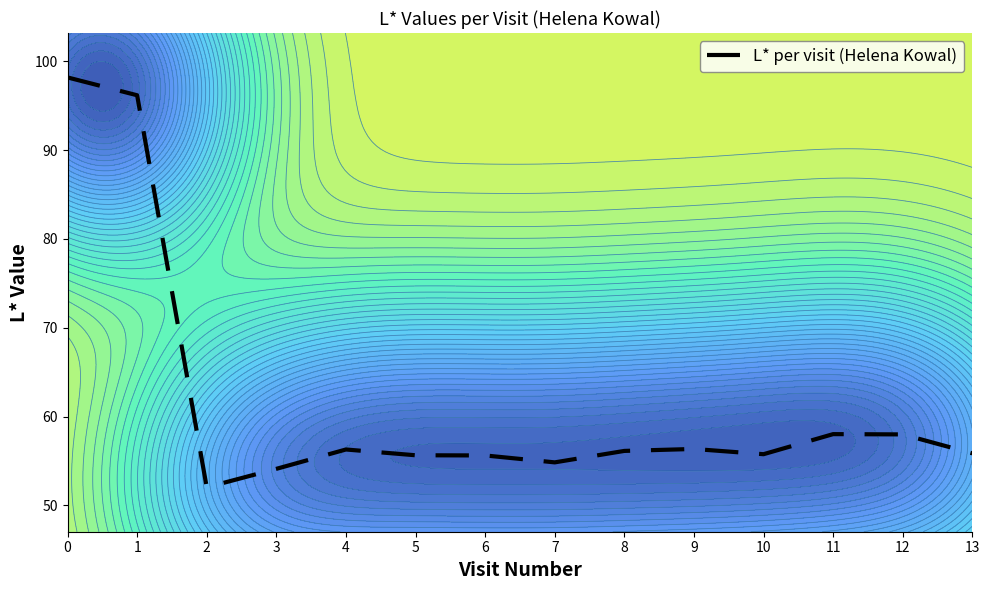

Read the value at 2.

52.0